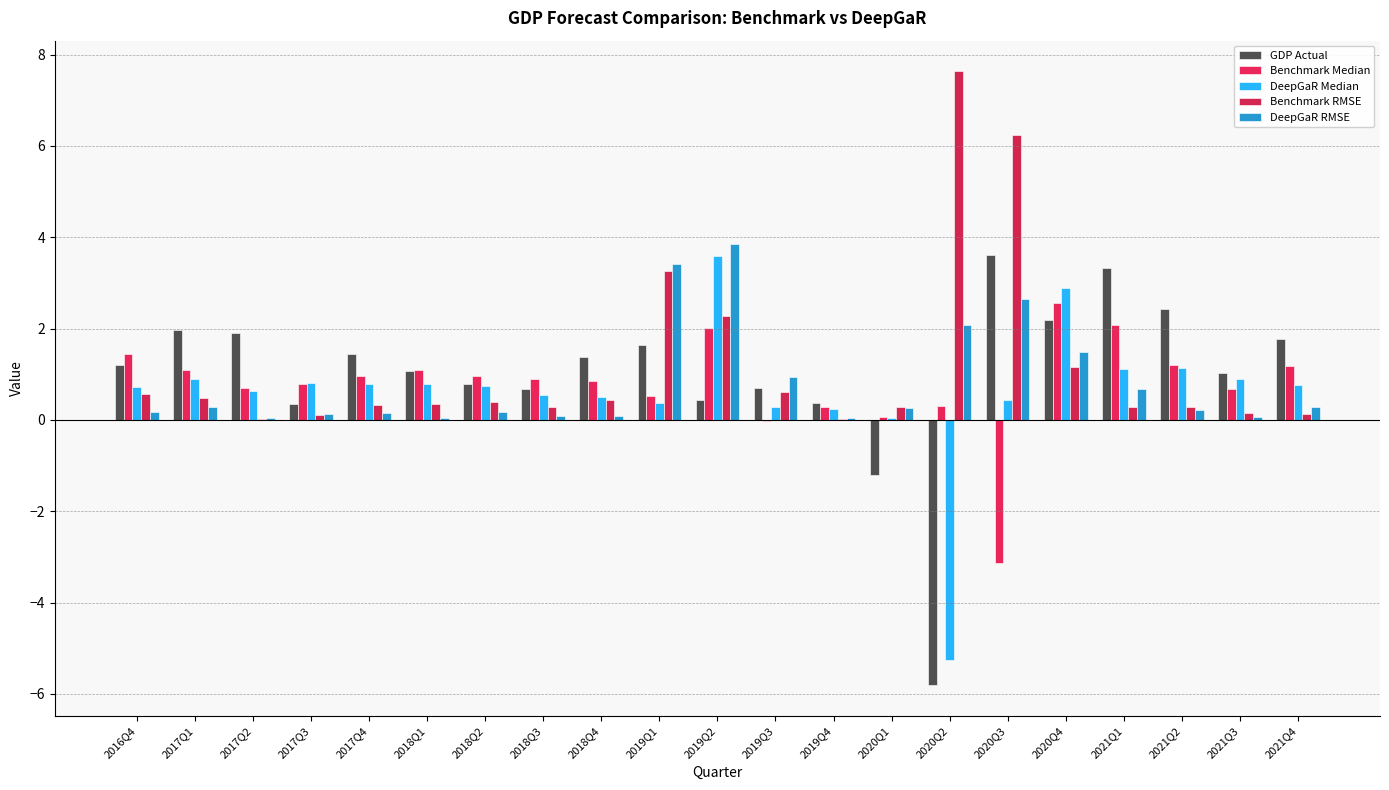

How many distinct data groups are displayed?

5